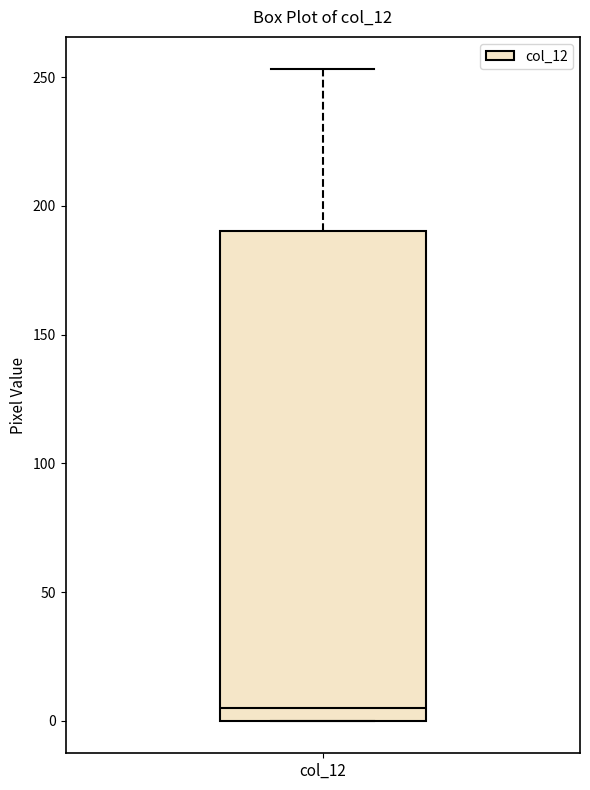

Read this box plot against the y-axis: the position of the median line, the range covered by the box, and the ends of both whiskers. The values are not printed on the chart, so give them approximately, as read against the axis.

median 5, box 0 to 190, whiskers 0 to 255